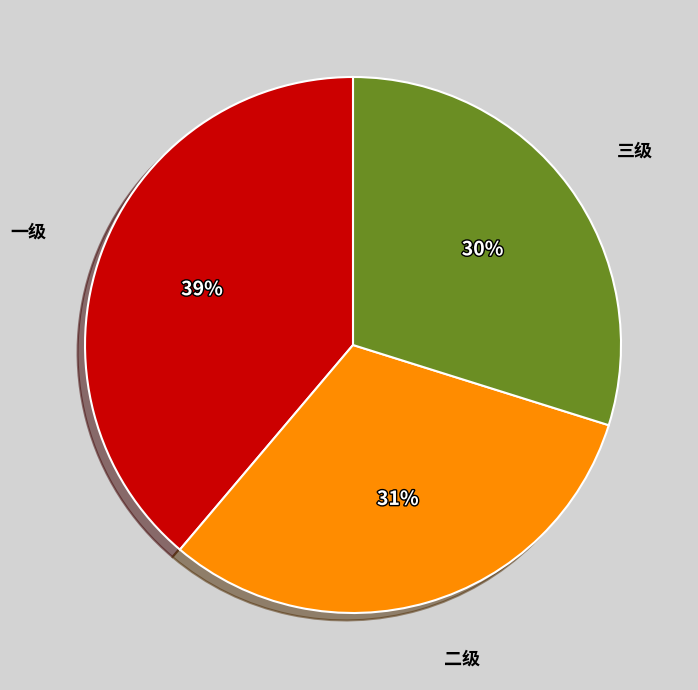

To the nearest percent, what is the difference between the largest and smallest slice percentages?

9%